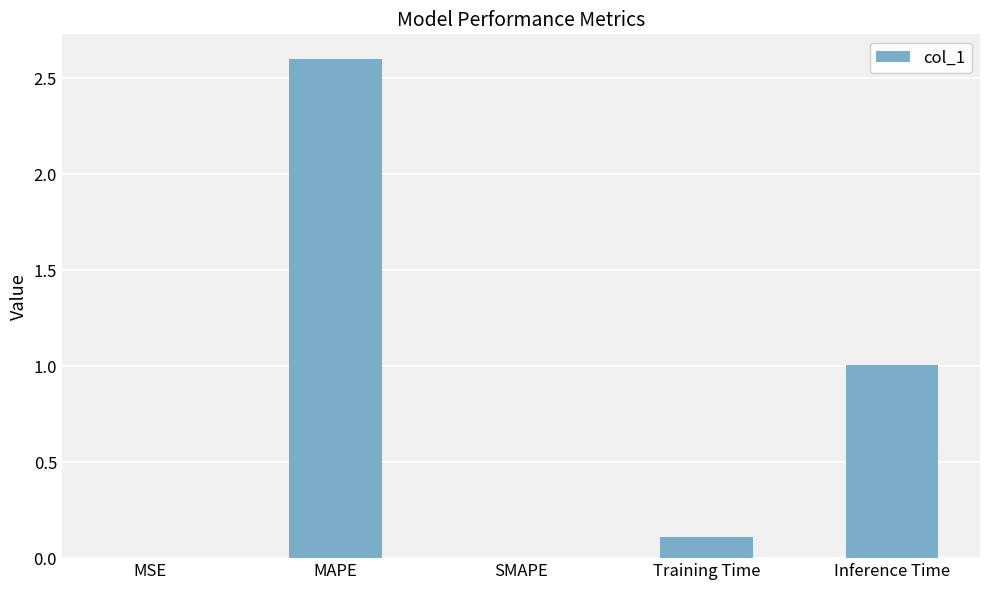

What is the sum of all values?

3.7